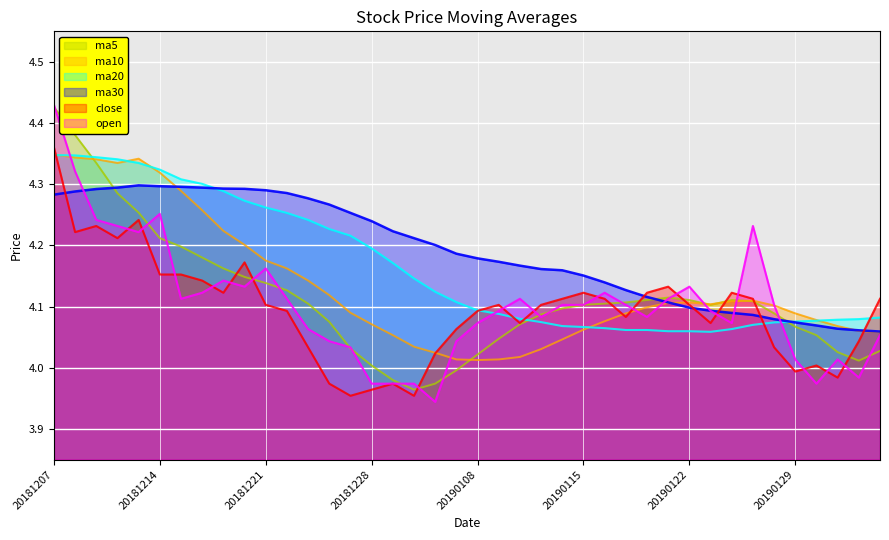

Does the chart display data point markers on the line(s)?

No